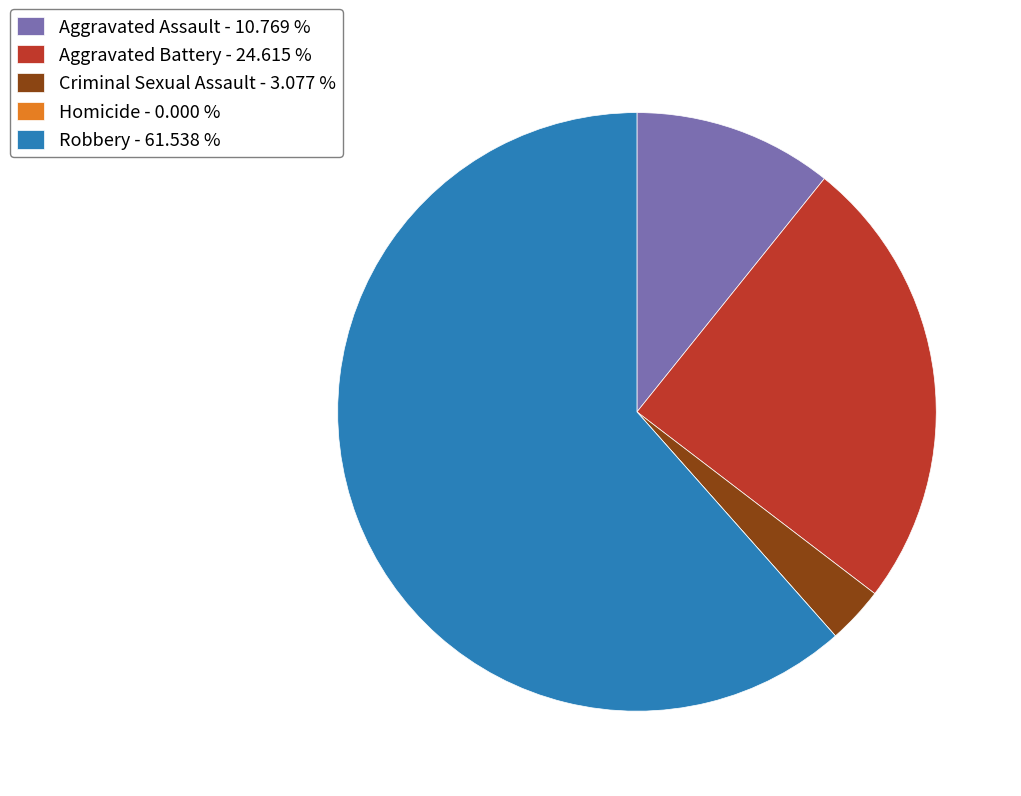

Approximately how many times larger is the value at Aggravated Battery - 24.615 % compared to Aggravated Assault - 10.769 %?

2.3